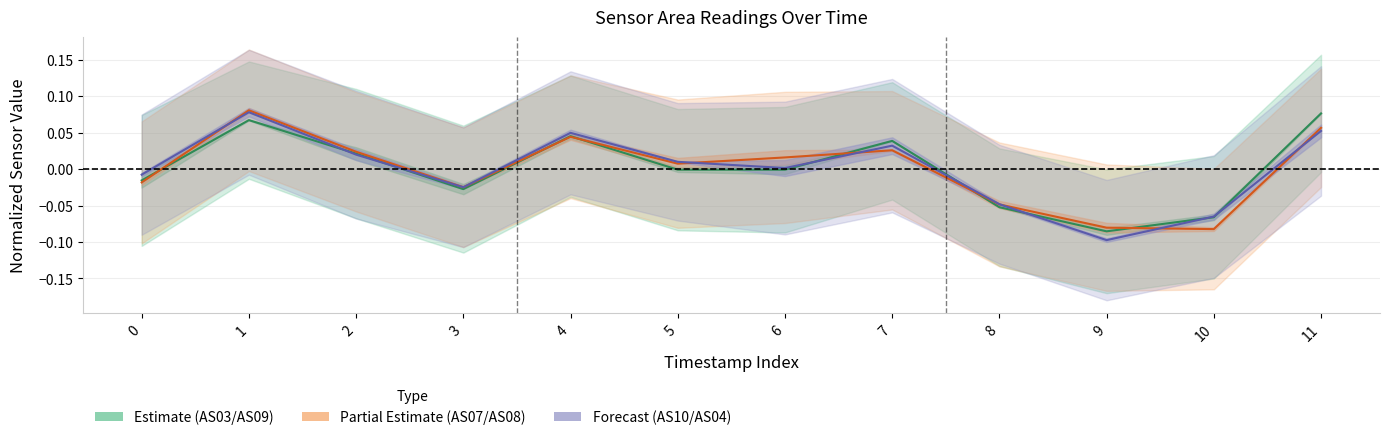

Does the chart display data point markers on the line(s)?

No